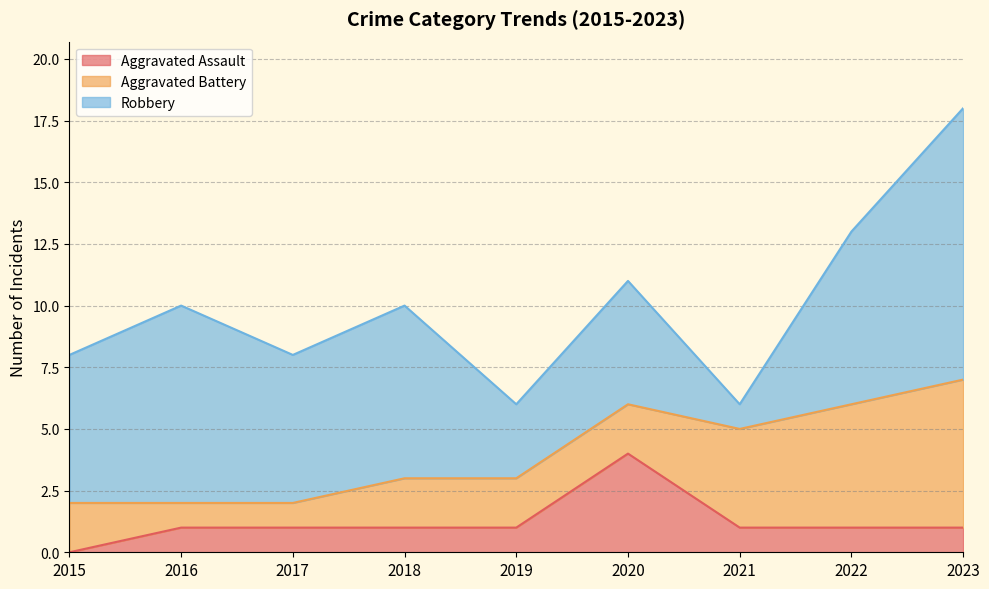

The value of Aggravated Battery at 2015 is 3. True or false?

False